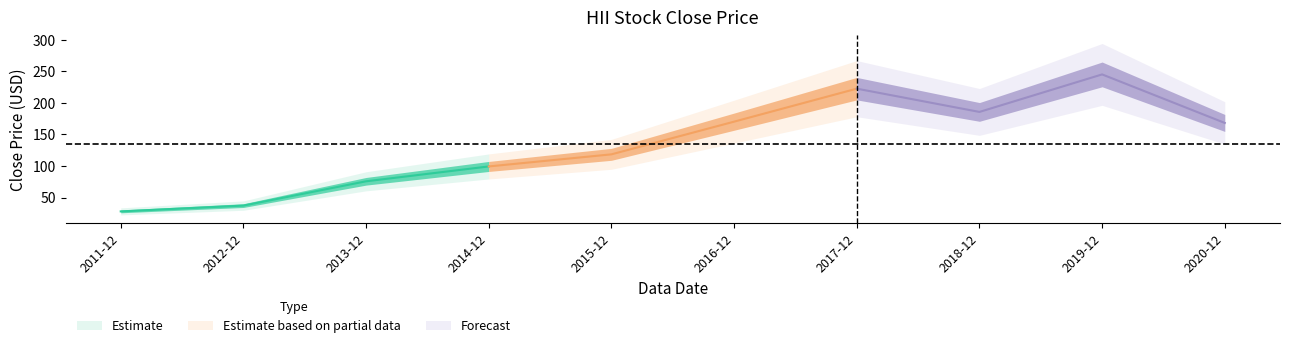

How many points are lower than both their immediate neighbors (excluding endpoints)?

1